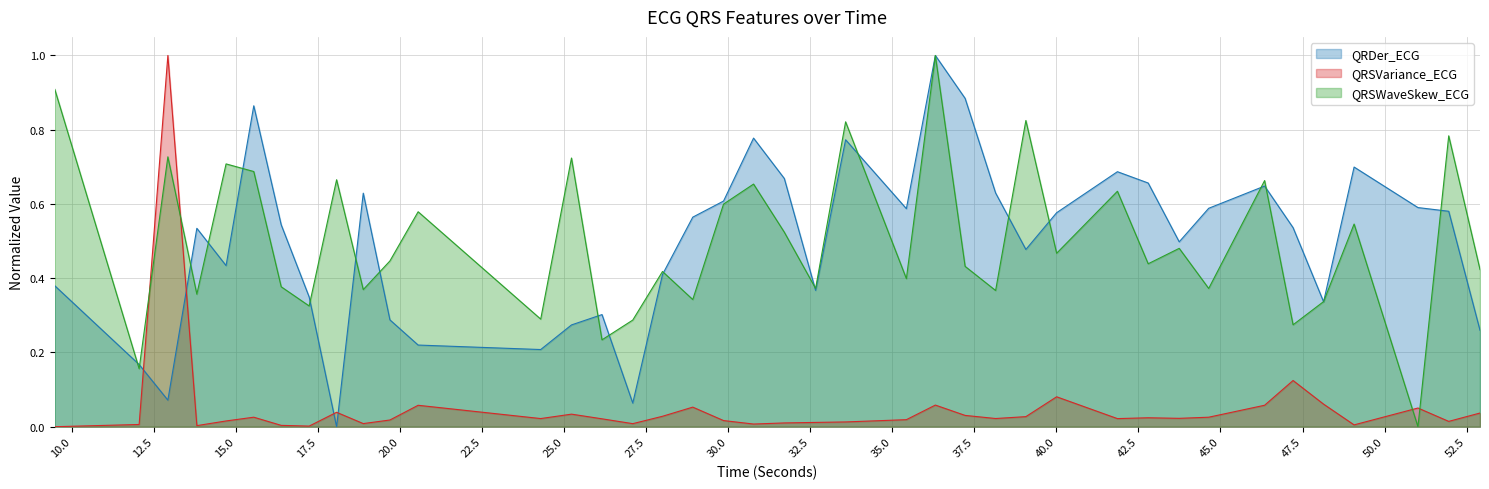

After their last crossing, which series has the higher values: QRDer_ECG or QRSVariance_ECG?

QRDer_ECG